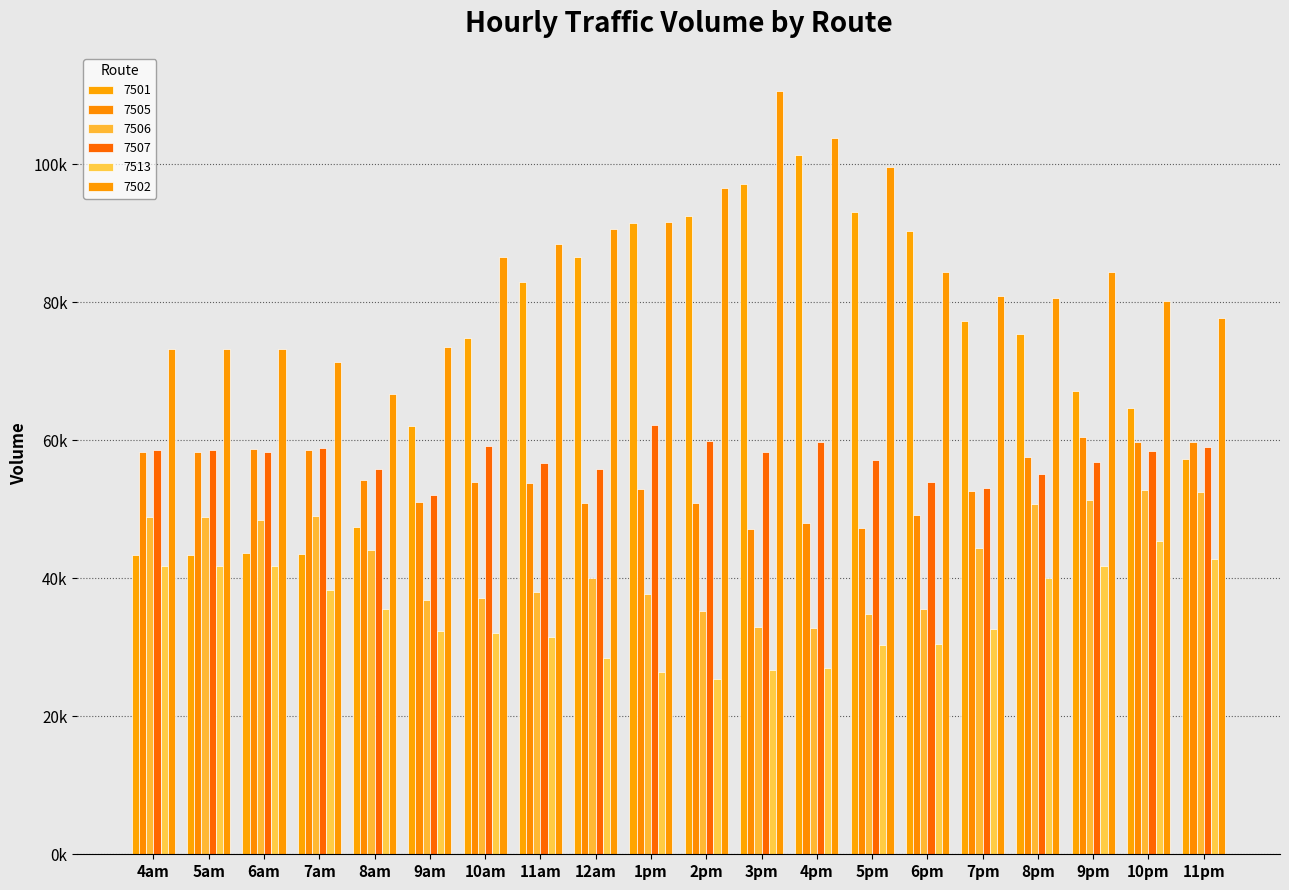

Reading left to right, extract all data points from this chart.

7501: 43346.0	43346.0	43589.8	43514.9	47468.4	62120.9	74749.6	82901.0	86540.6	91476.2	92486.2	97116.3	101250.6	92995.8	90350.4	77222.5	75308.8	67081.2	64606.6	57335.0
7505: 58313.9	58313.9	58767.2	58503.4	54277.2	51074.3	53993.4	53745.9	50871.2	52876.2	50922.9	47123.8	48041.3	47211.5	49125.9	52611.7	57609.1	60470.0	59682.3	59741.7
7506: 48891.5	48891.5	48489.7	49061.6	44084.1	36812.0	37197.1	38012.8	40088.6	37780.2	35181.9	32965.6	32750.0	34750.5	35495.8	44329.0	50711.7	51317.3	52713.2	52435.3
7507: 58615.0	58615.0	58327.5	58835.4	55753.5	52094.3	59091.4	56648.5	55763.4	62156.0	59887.8	58327.3	59723.1	57113.2	53870.6	53058.1	55099.1	56889.4	58358.2	59000.4
7513: 41806.1	41806.1	41806.1	38304.0	35570.5	32292.4	32064.9	31412.1	28441.8	26347.1	25398.6	26645.3	27006.1	30264.1	30533.1	32596.0	40021.3	41819.1	45336.8	42789.1
7502: 73136.0	73136.0	73136.0	71313.6	66706.6	73518.5	86490.7	88425.7	90608.5	91611.5	96481.3	110588.0	103796.3	99595.4	84335.3	80907.4	80583.5	84407.3	80195.1	77733.3